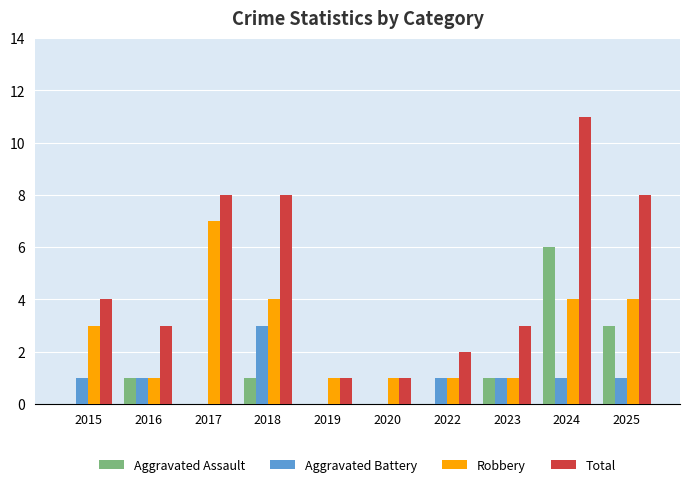

At which category does the chart reach its peak across all series?

2024